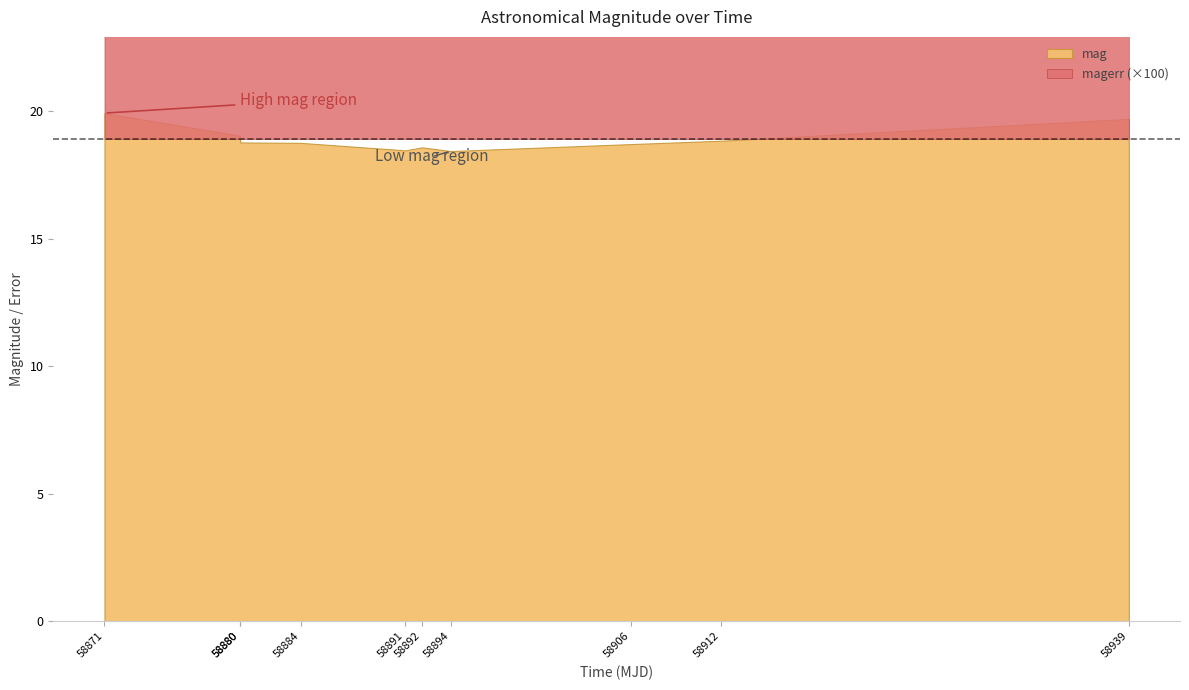

What is the total value across all series at 58884.25037040003?

18.9